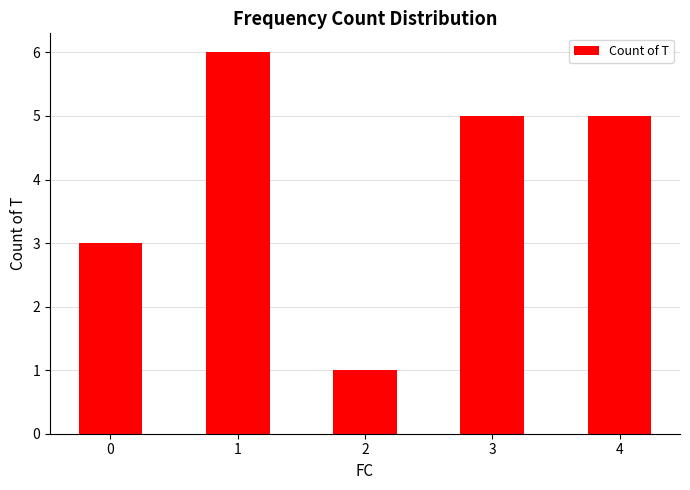

Approximately how many times larger is the value at 1 compared to 3?

1.2